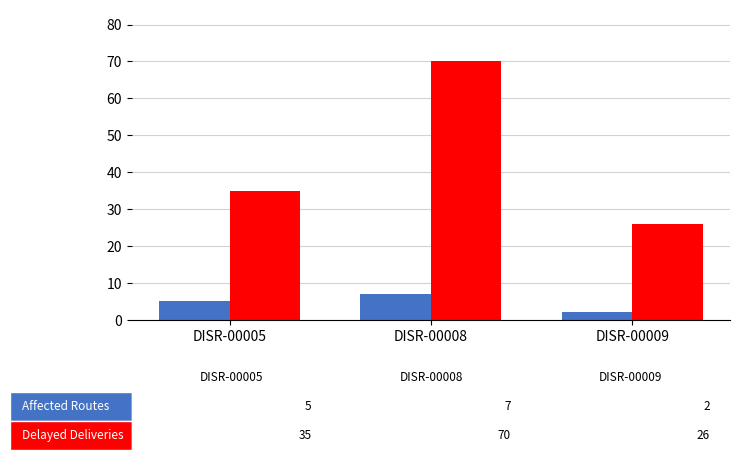

What is the spread (max minus min) of values at DISR-00009?

24